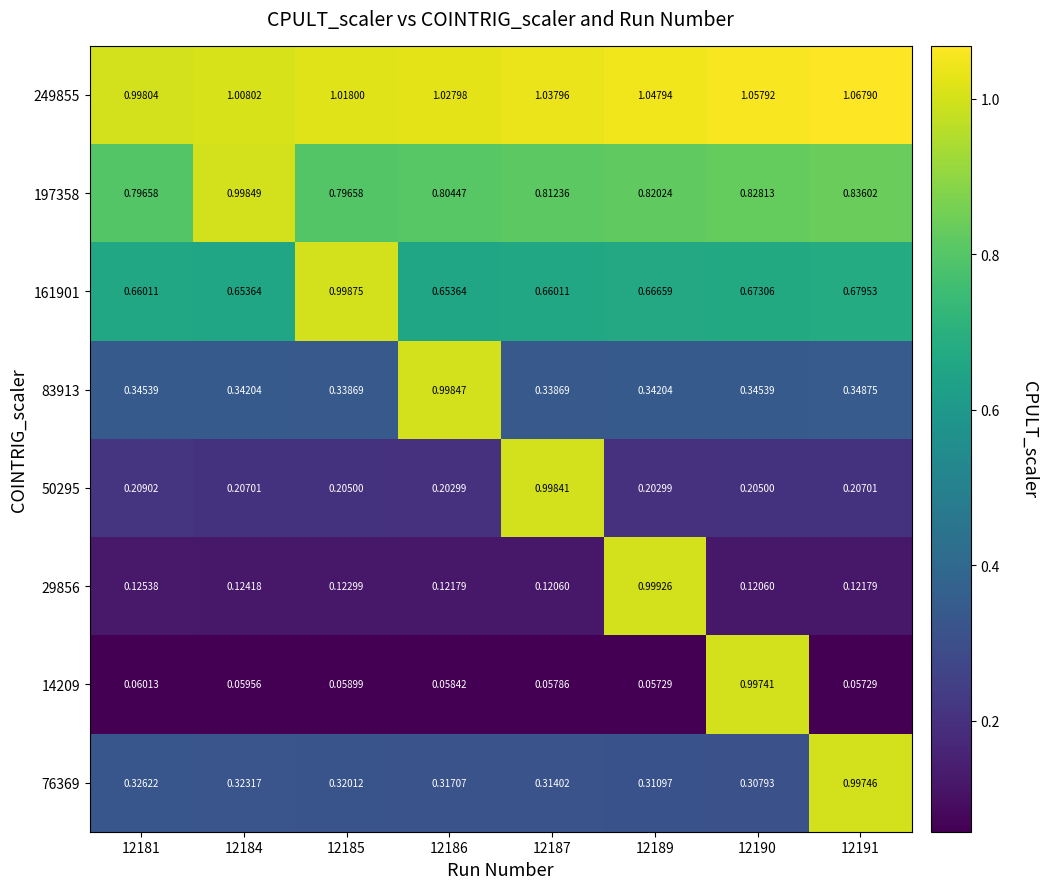

Is the value of 76369 at 12191 greater than the value of 83913 at 12184?

Yes